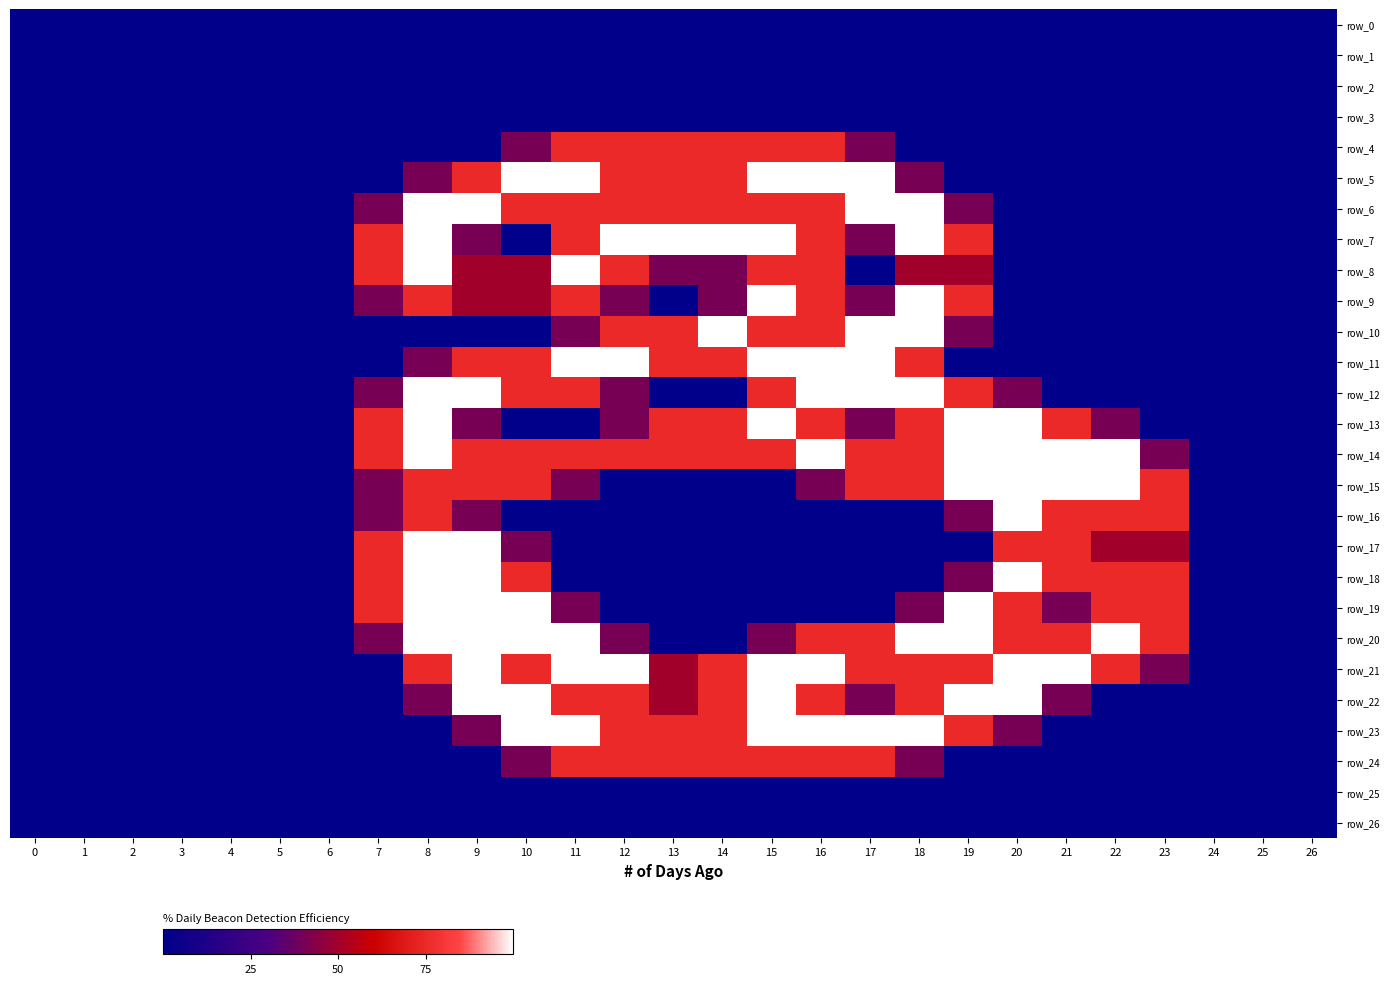

List the series in order of their peak value, highest first.

row_5, row_6, row_7, row_8, row_9, row_10, row_11, row_12, row_13, row_14, row_15, row_16, row_17, row_18, row_19, row_20, row_21, row_22, row_23, row_4, row_24, row_0, row_1, row_2, row_3, row_25, row_26